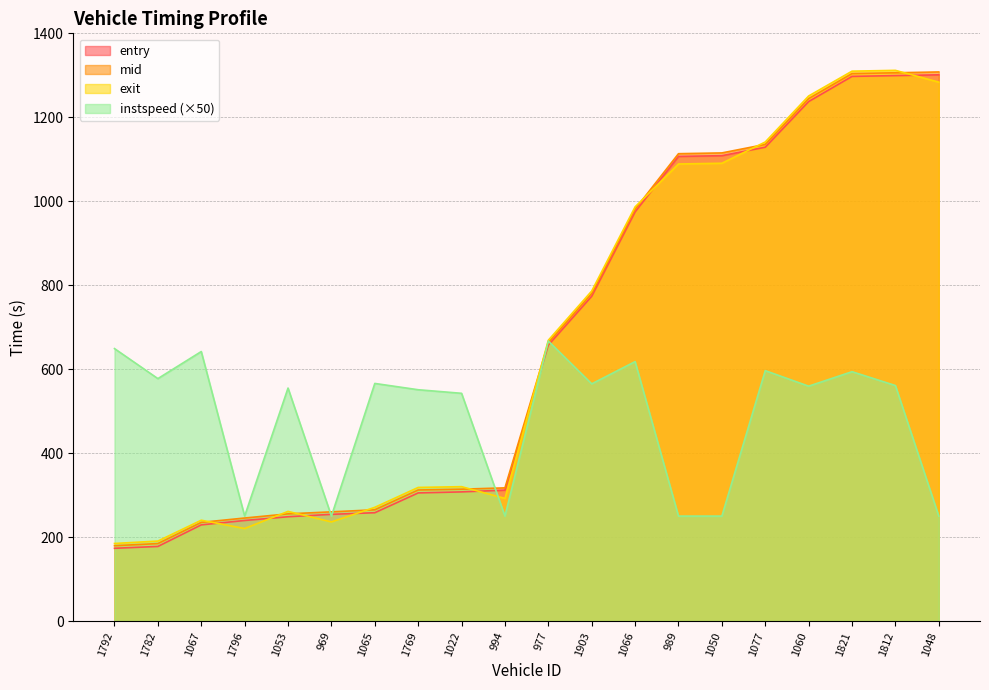

Reading left to right, list all the values displayed in this chart.

entry: 173.3	177.7	229.1	239.6	248.4	254.2	258.0	305.2	307.6	311.9	657.3	773.7	974.6	1106.8	1108.5	1128.7	1237.5	1297.5	1299.3	1301.2
mid: 179.5	184.5	235.0	245.4	255.3	260.1	265.0	312.2	314.1	317.3	663.5	780.3	981.2	1113.3	1115.1	1135.4	1244.5	1304.2	1306.0	1308.0
exit: 184.8	190.5	240.2	220.3	261.2	236.1	270.9	318.3	320.1	292.1	668.9	786.2	986.7	1088.8	1090.5	1141.2	1250.8	1309.9	1311.8	1283.7
instspeed: 649.0	577.5	642.0	250.0	555.0	250.0	566.0	551.0	542.5	250.0	667.0	565.0	618.0	250.0	250.0	596.5	559.5	594.0	561.0	250.0